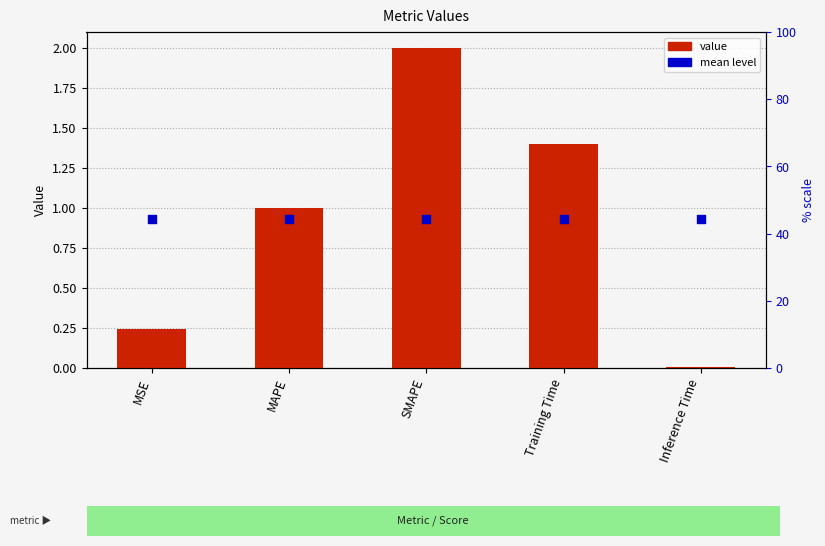

What are all the series names shown in the legend?

value, mean level